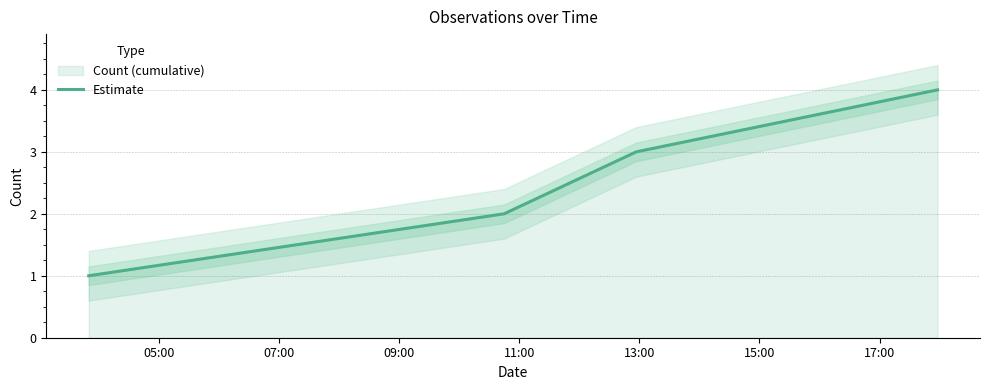

True or false: Estimate has more than 1 points higher than both neighbors.

False